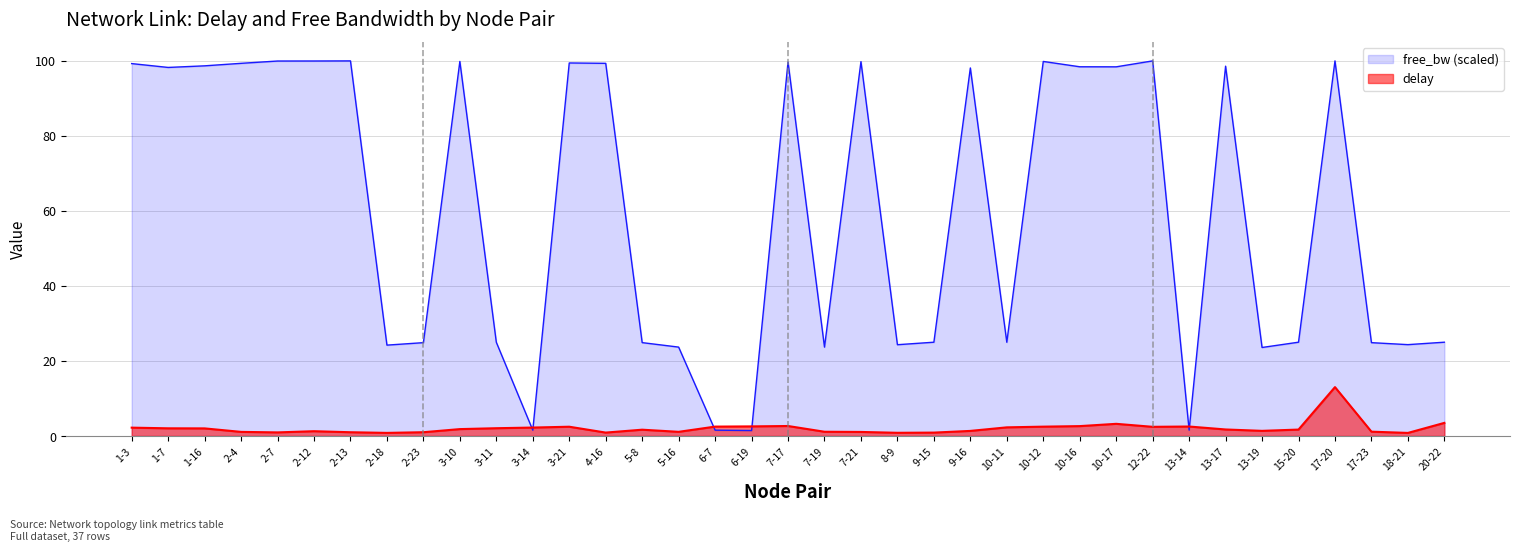

Where is free_bw (scaled) nearest to the value 50?

15-20